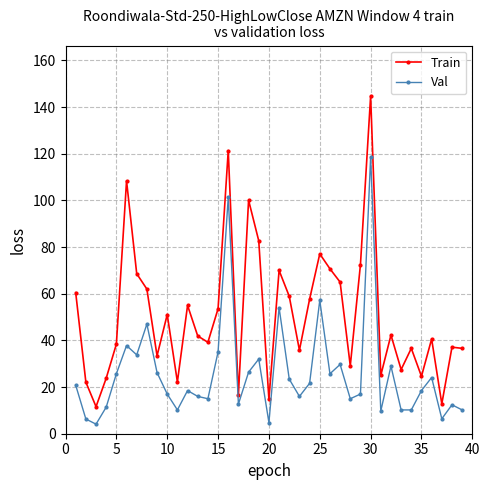

Which series has the widest spread of values?

Train